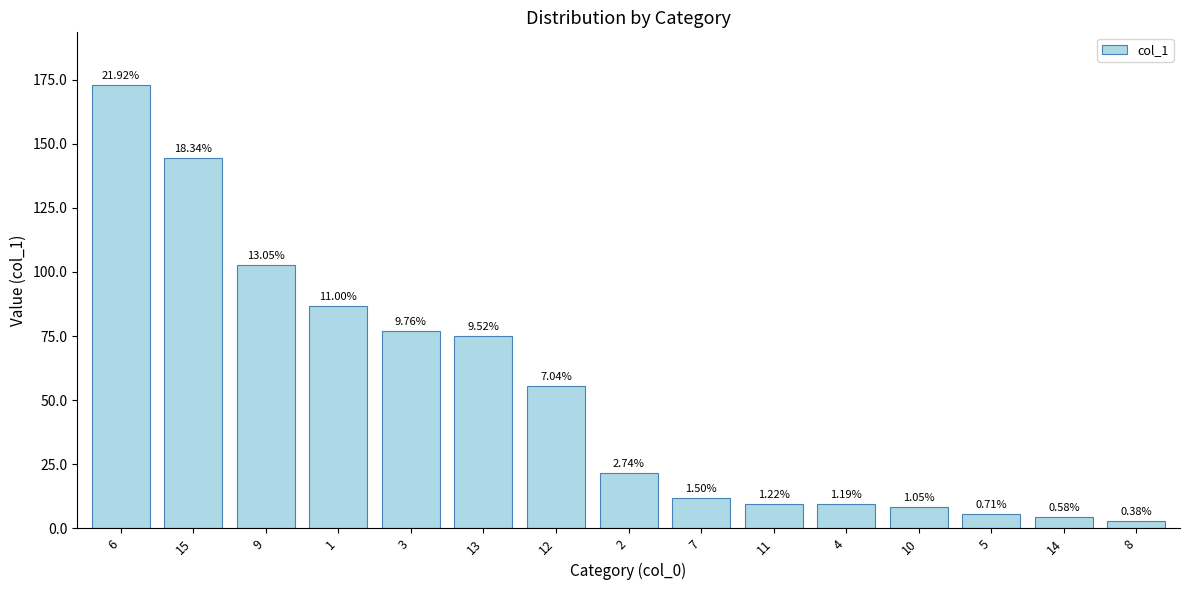

List the labels in order of value, smallest first.

8, 14, 5, 10, 4, 11, 7, 2, 12, 13, 3, 1, 9, 15, 6